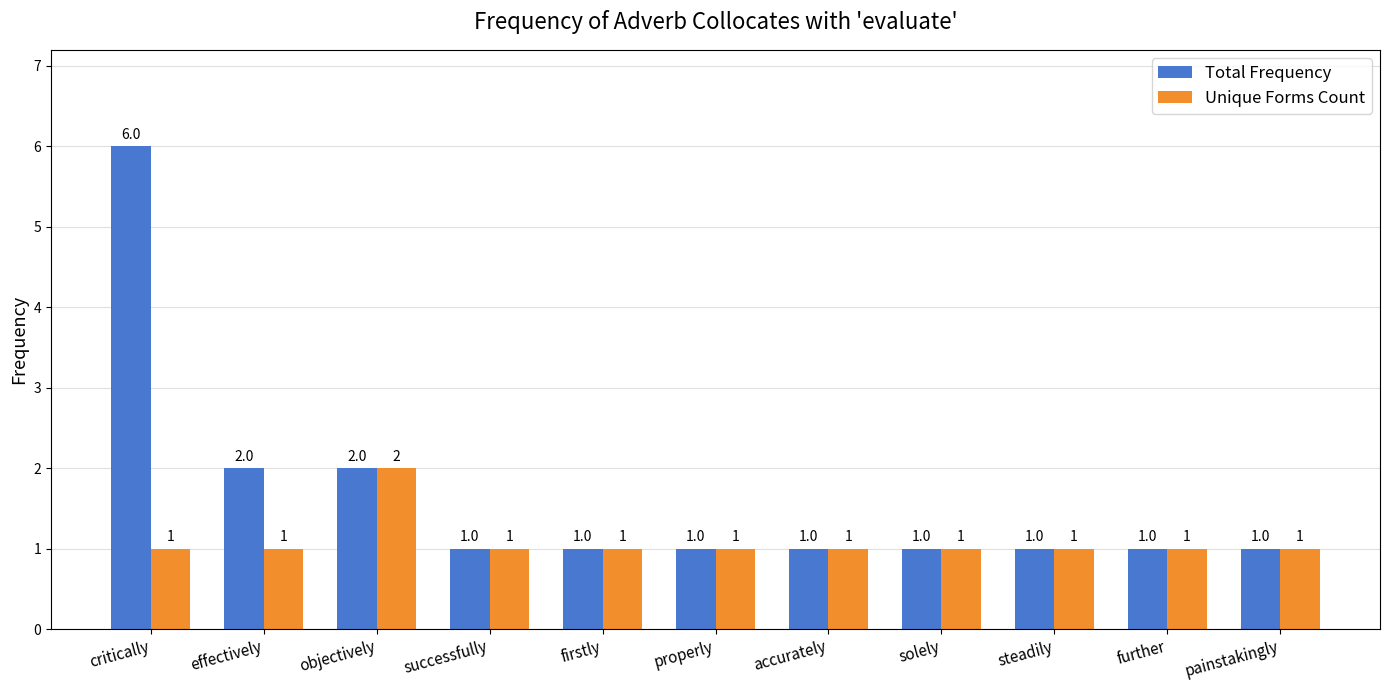

Does the chart contain any negative values?

No